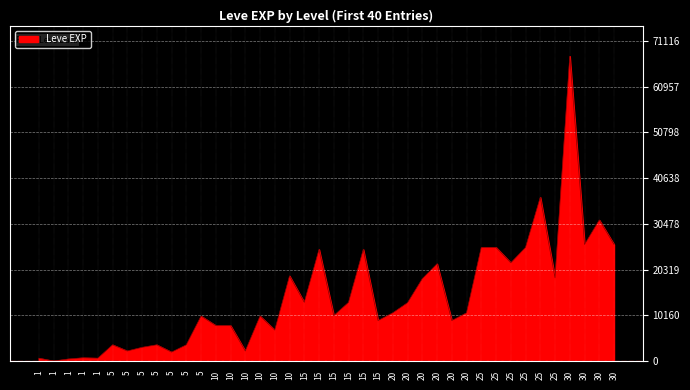

How many interior local valleys (lower than both neighbors) does the data have?

13